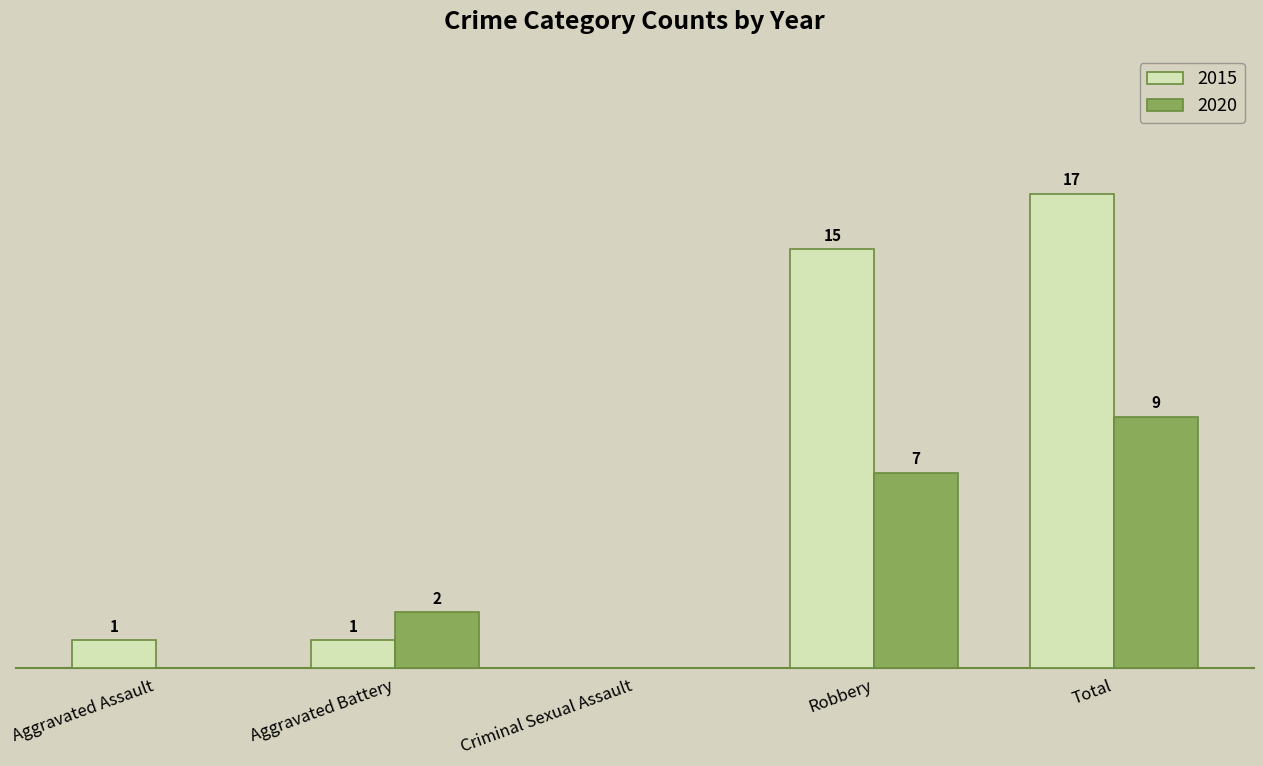

At which category is the sum across all series the highest?

Total